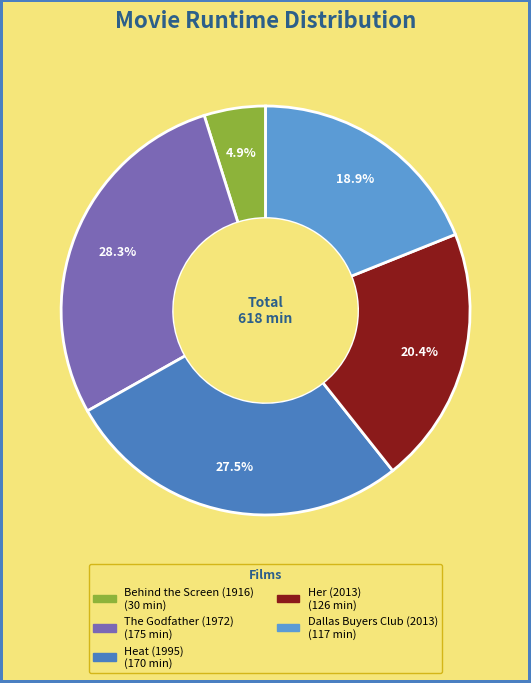

To the nearest percent, what percentage of the pie is Behind the Screen (1916)?

5%